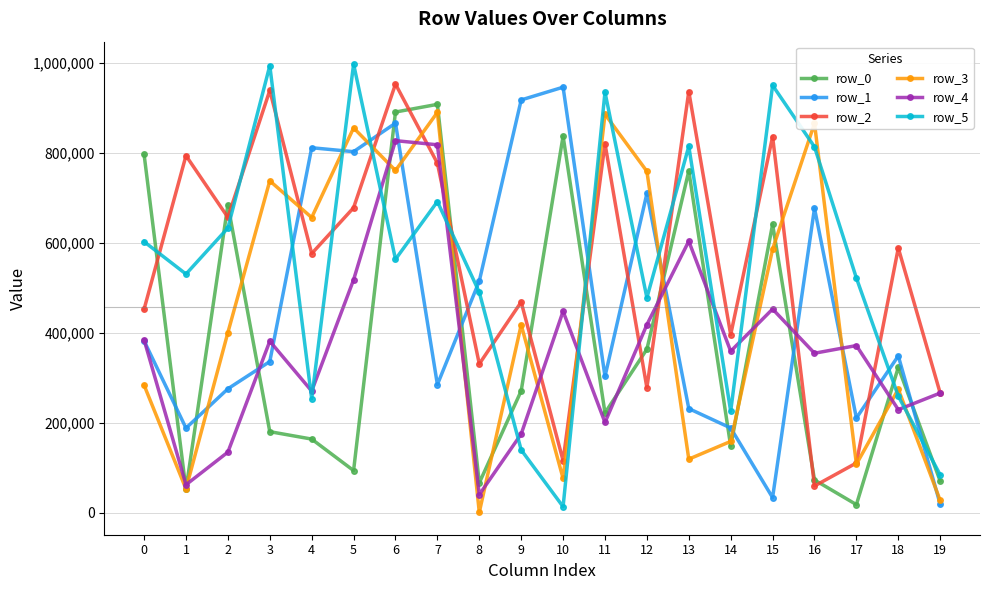

The value of row_3 at 9 is 194589. True or false?

False